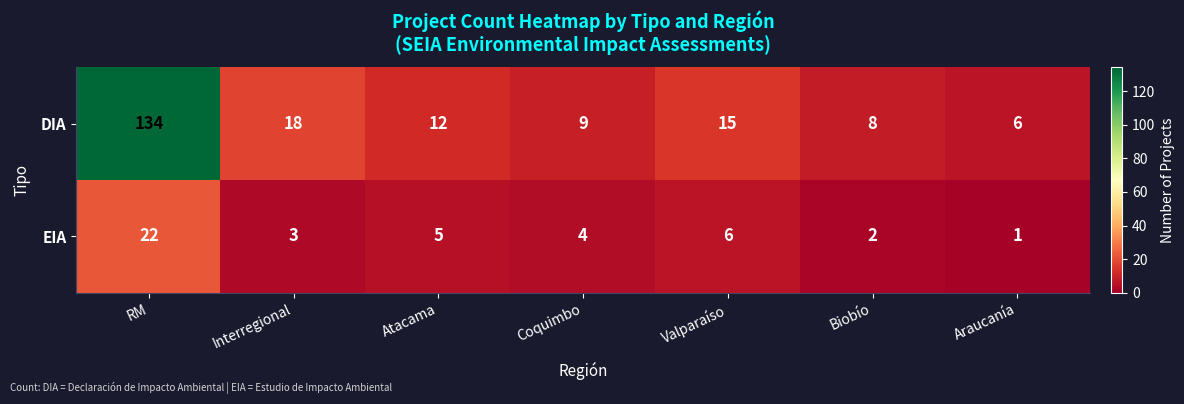

Is the value of DIA at Atacama greater than the value of EIA at Atacama?

Yes